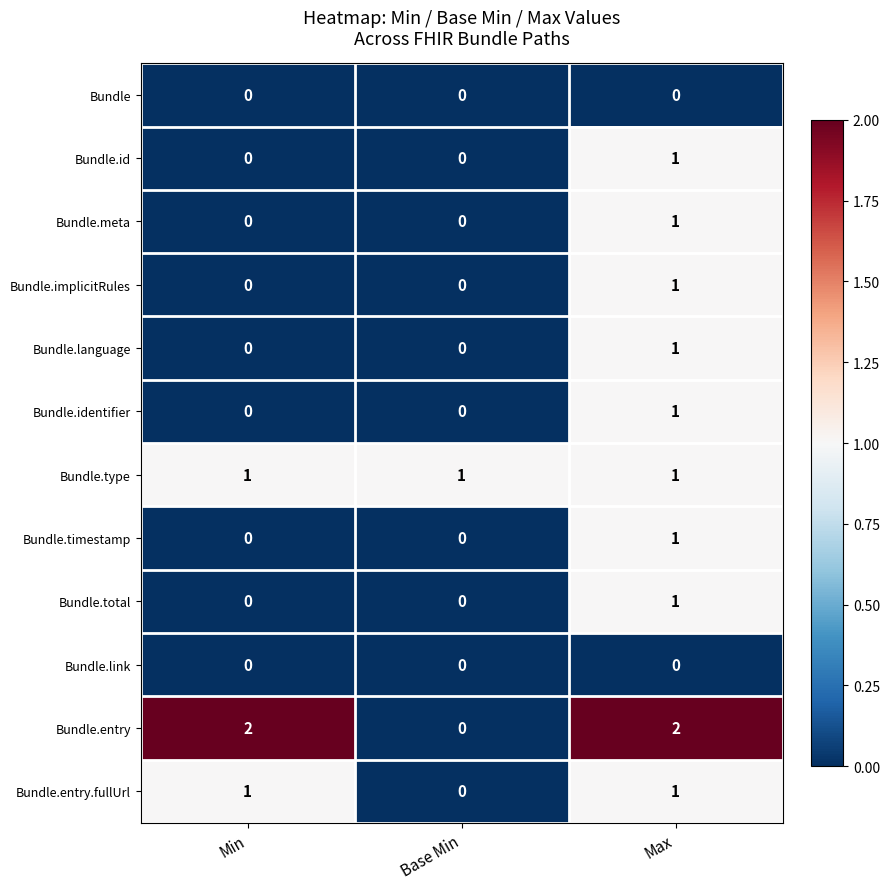

Count the number of data series in this chart.

12